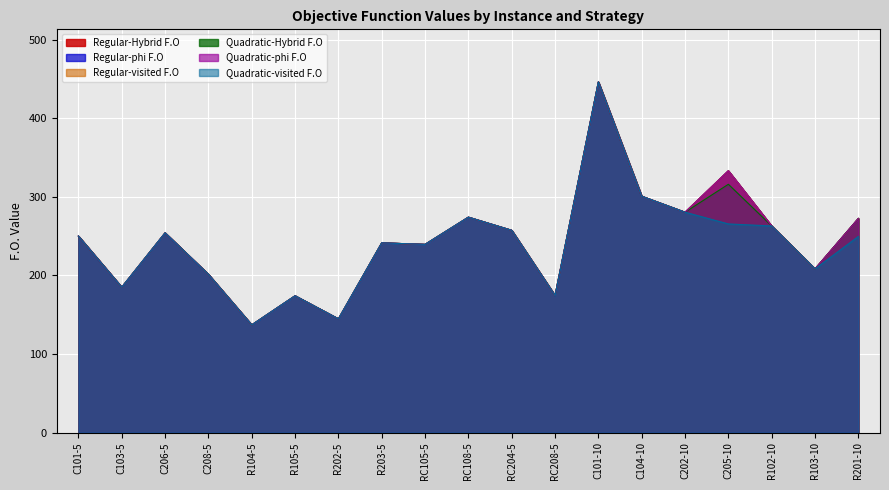

True or false: Quadratic-Hybrid F.O and Regular-Hybrid F.O cross at least once.

False